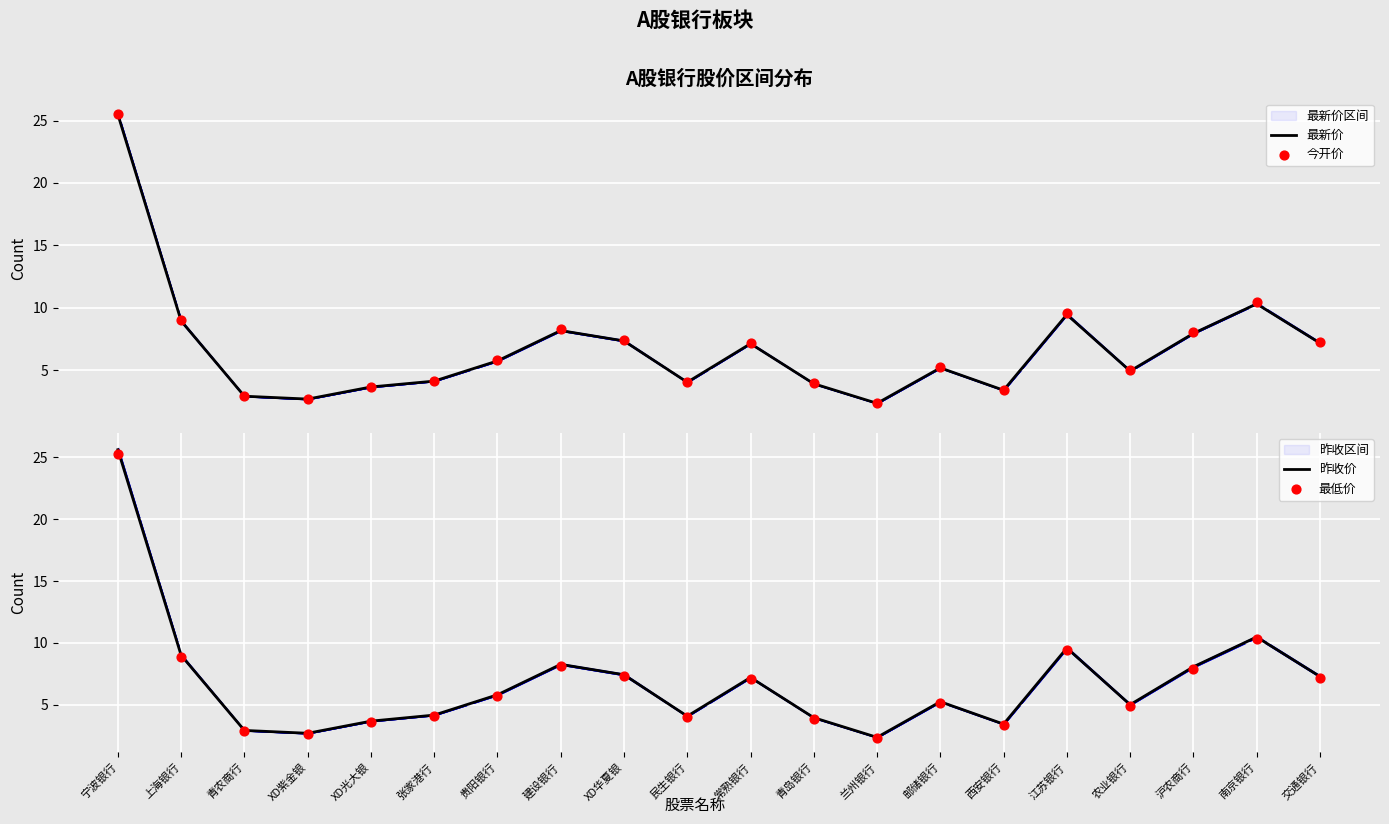

At which category is the sum across all series the highest?

宁波银行